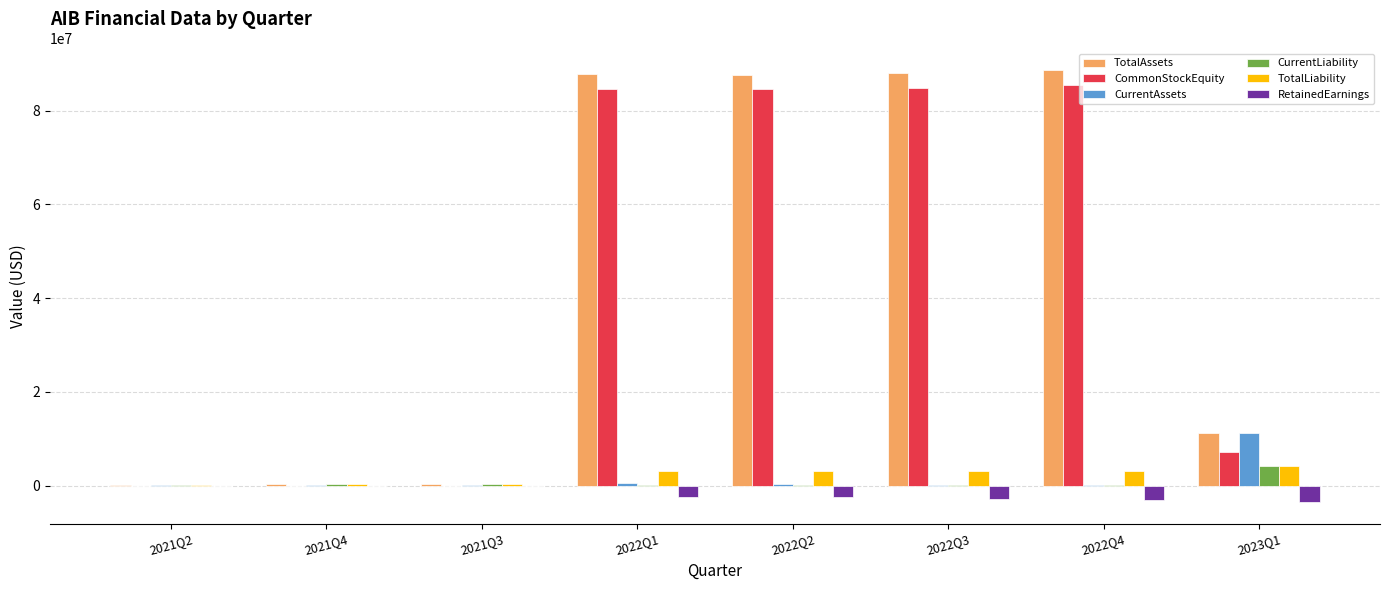

The TotalAssets series shows 150915 at 2021Q2. True or false?

True